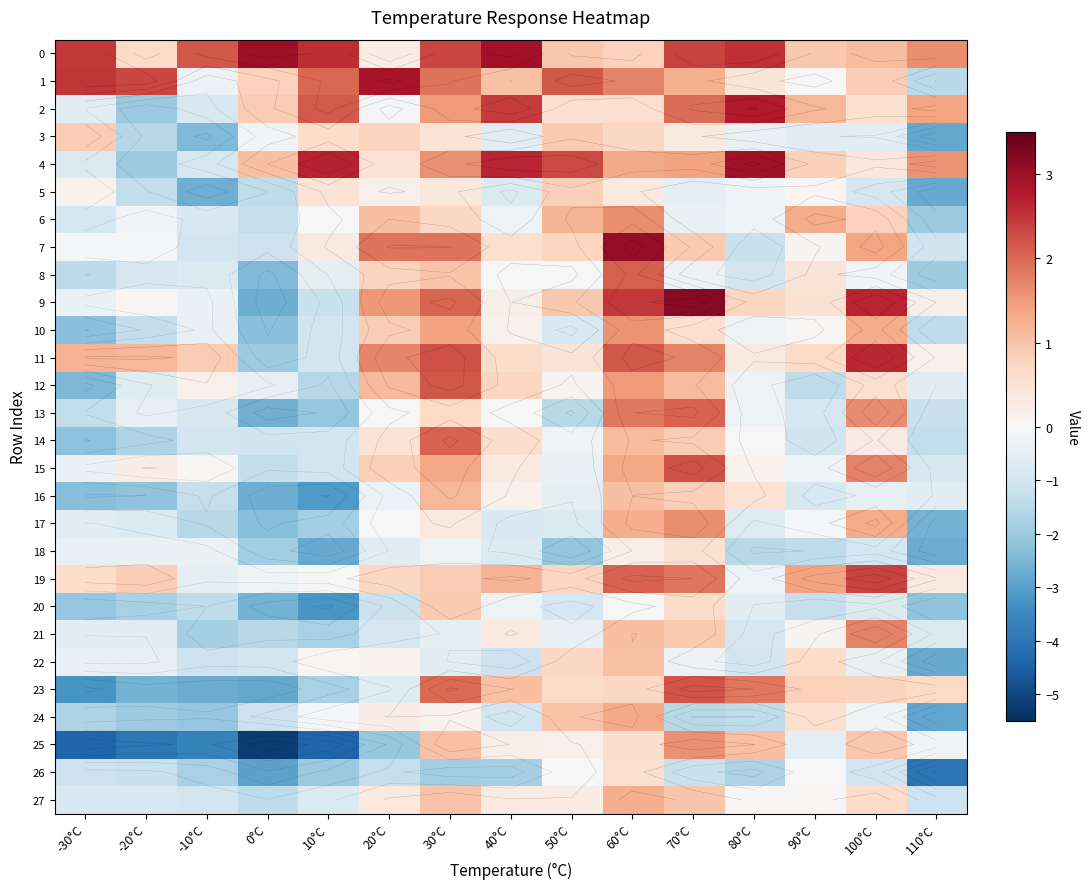

Count the number of data series in this chart.

28